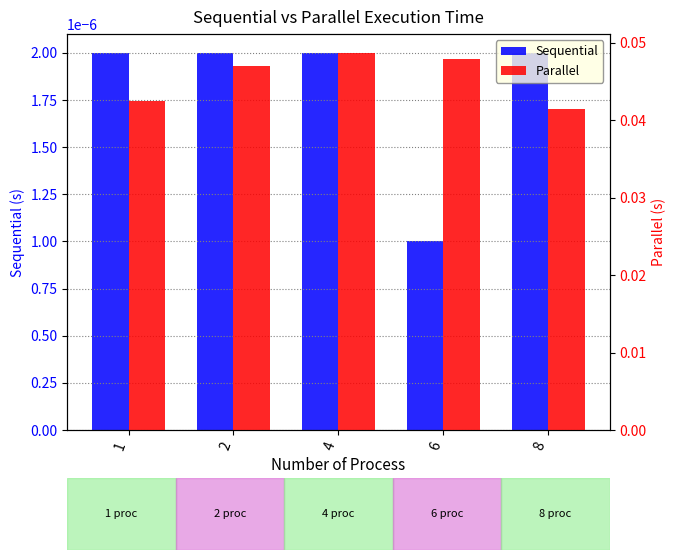

How many categories are shown in the chart?

5